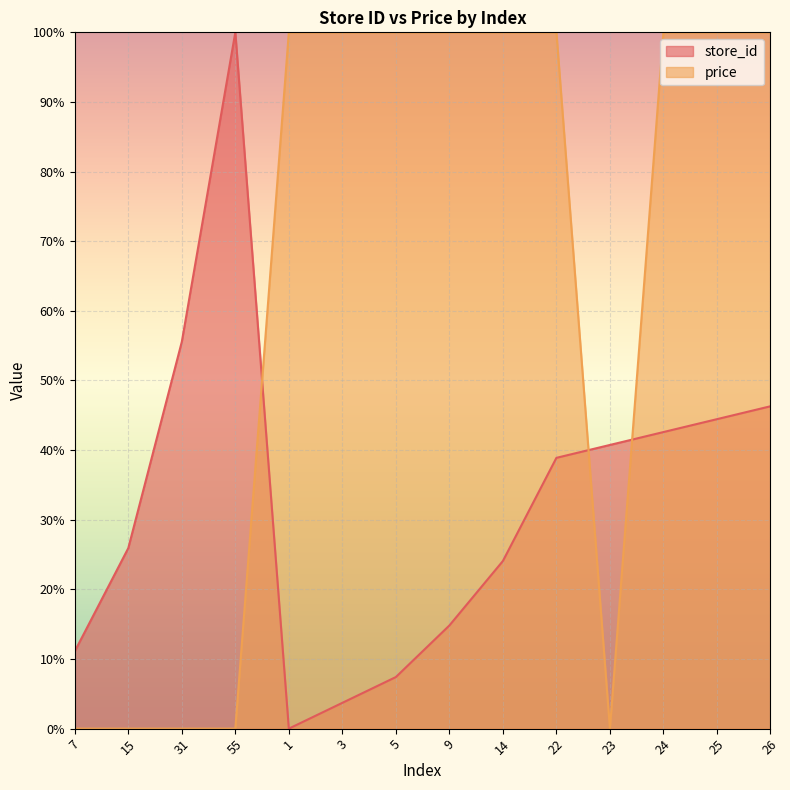

Which series changed the most between 15 and 5?

price